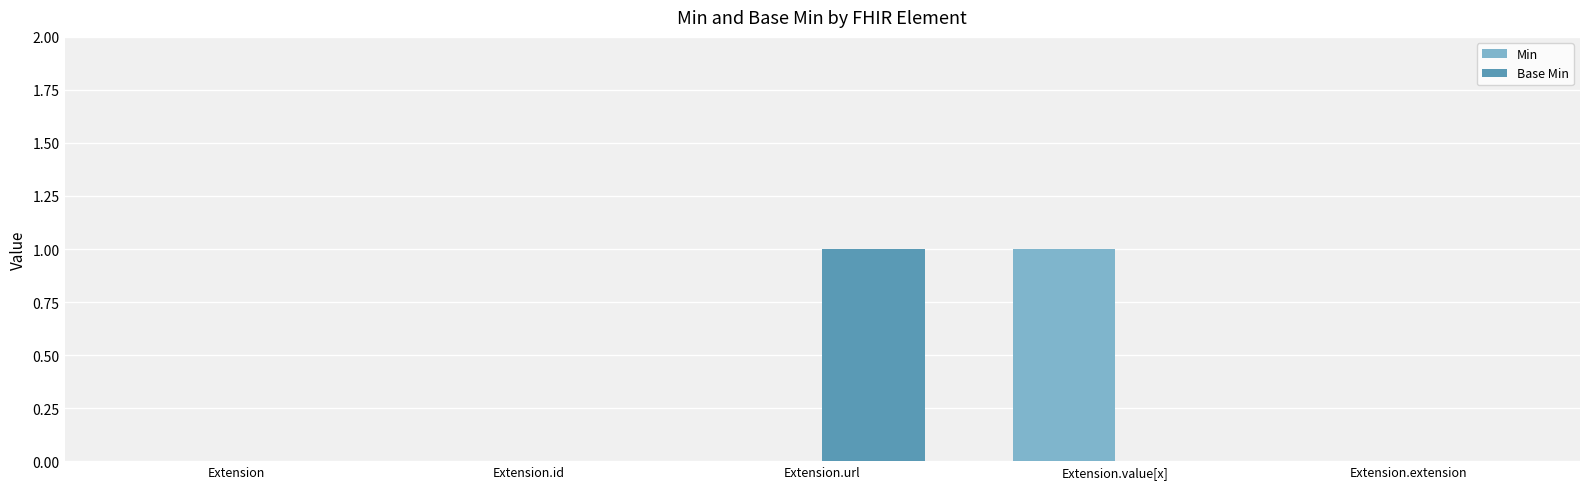

Between Extension and Extension.url, which series saw the biggest shift?

Base Min